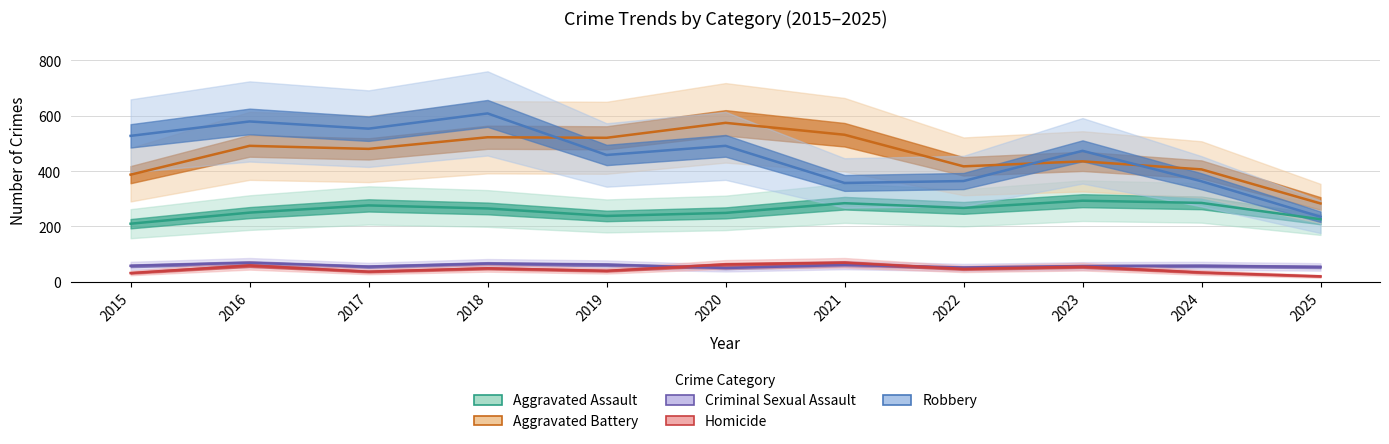

What is the maximum value for Homicide?

69